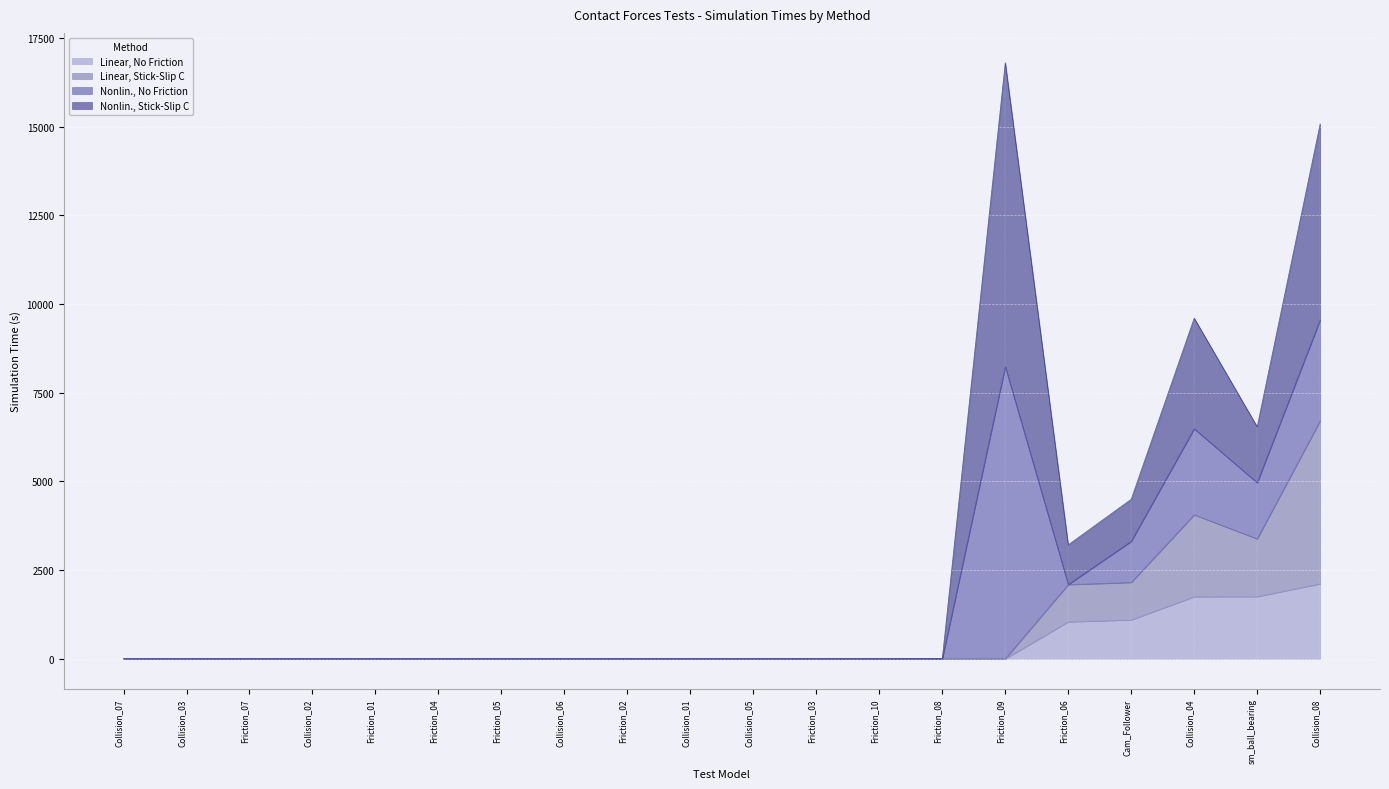

How many lines are shown in the chart?

4